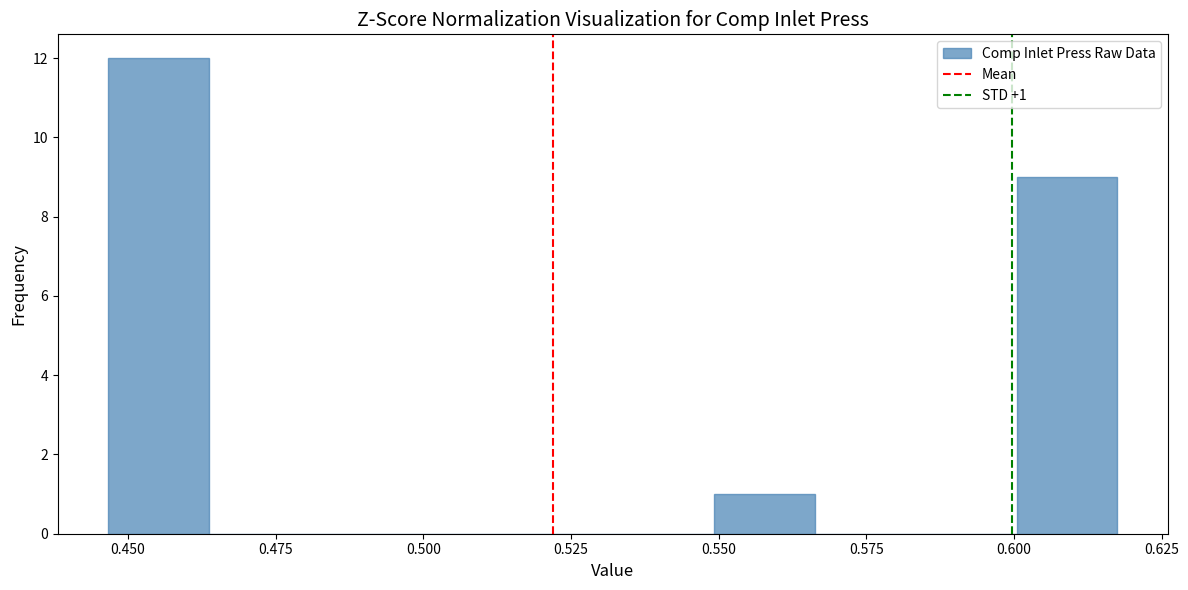

Read against the x-axis, roughly where is the centre of the tallest bar?

0.455